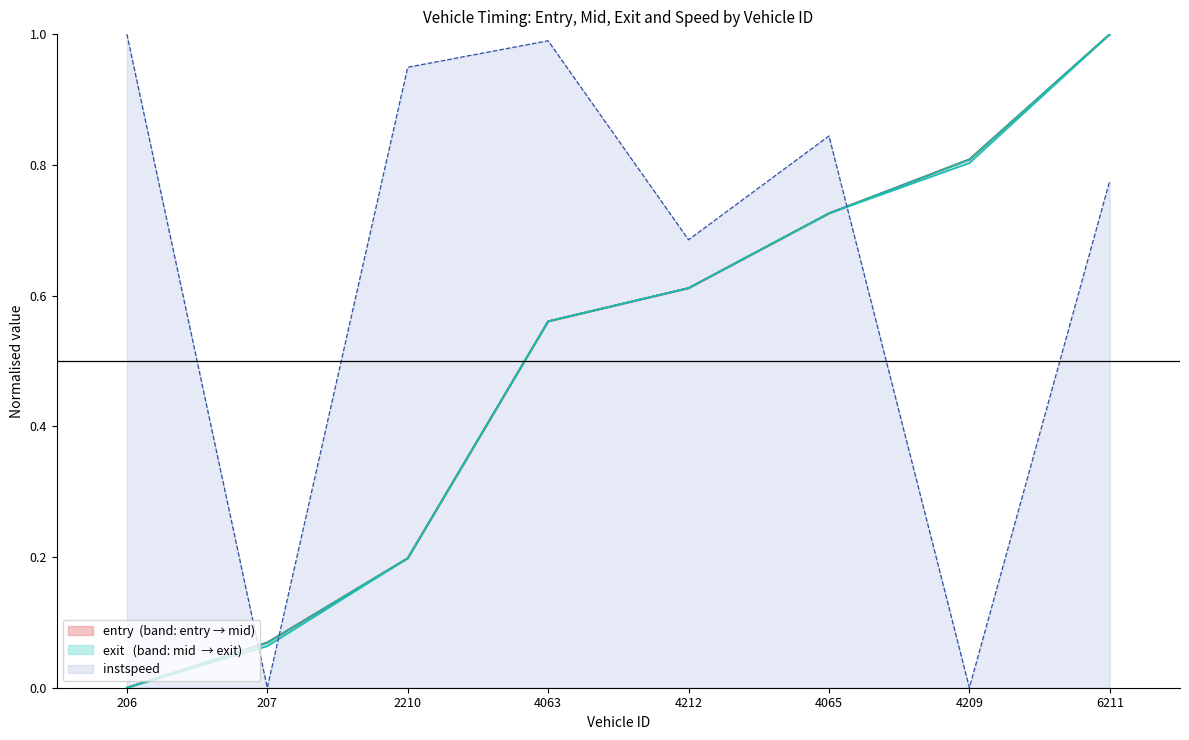

True or false: instspeed has a value of 0.8 at 6211.

True